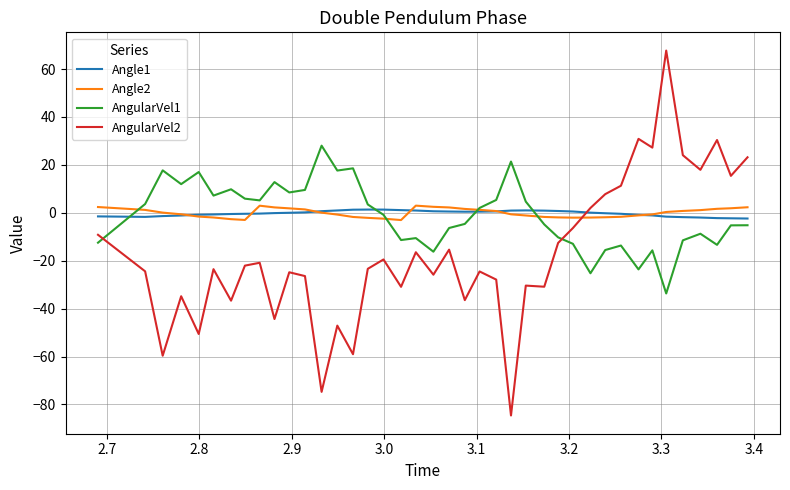

Which series has the largest range (max minus min)?

AngularVel2